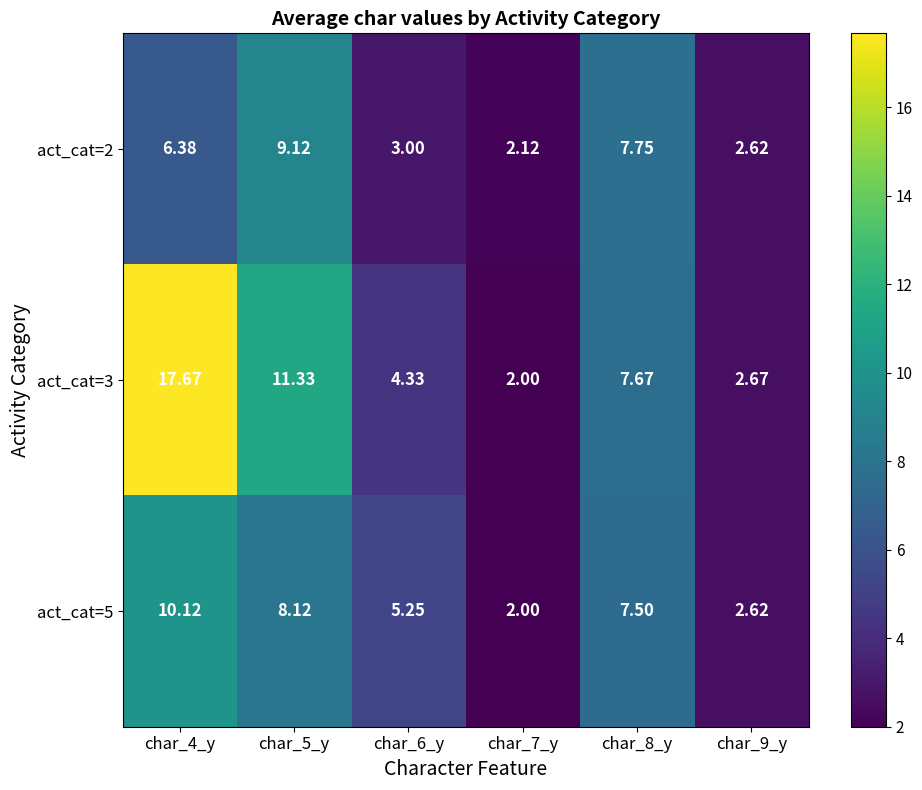

How many categories are shown in the chart?

6